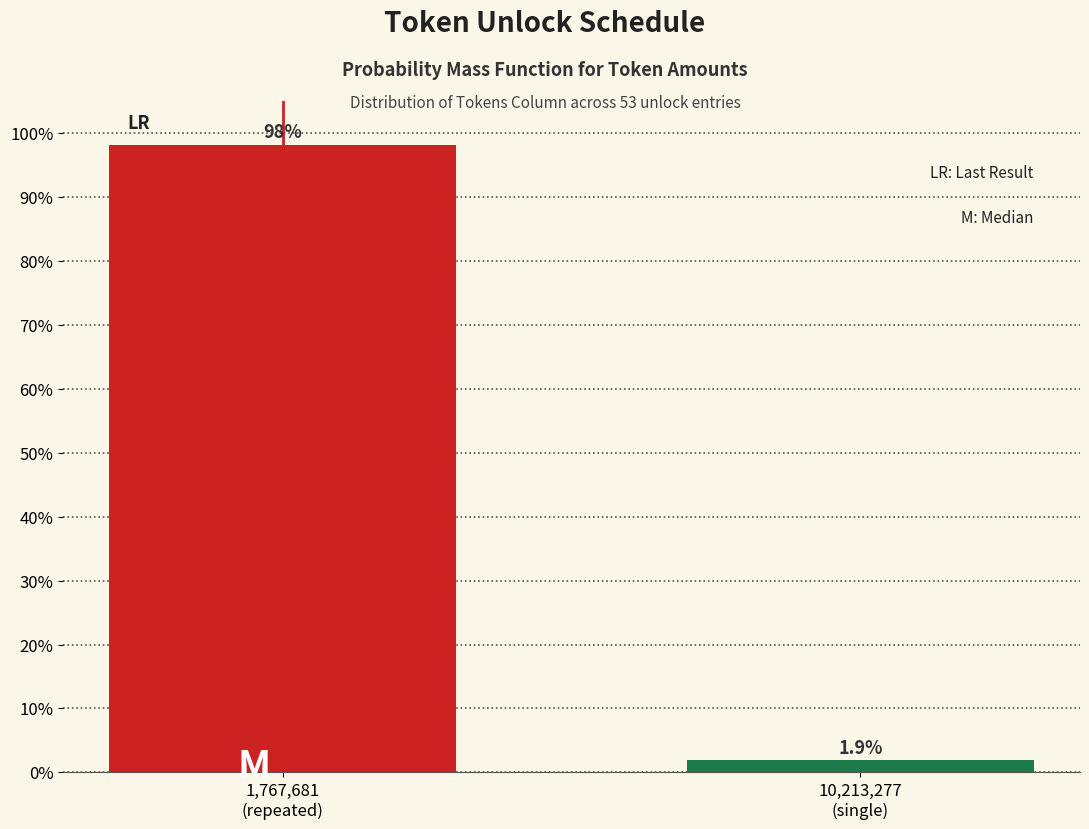

Reading left to right, transcribe all the data shown in this chart.

98.1	1.9